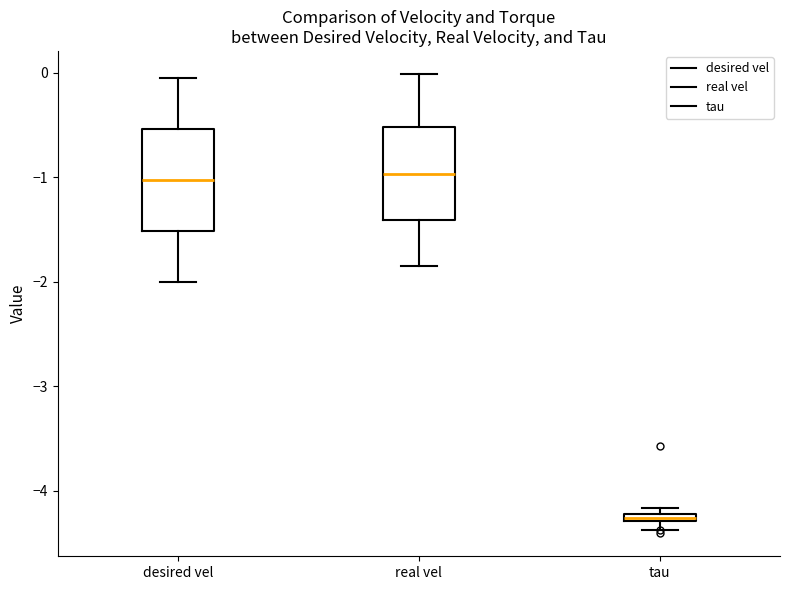

Where is the lower edge of the box for tau on the y-axis? The values are not printed on the chart, so give them approximately, as read against the axis.

-4.3